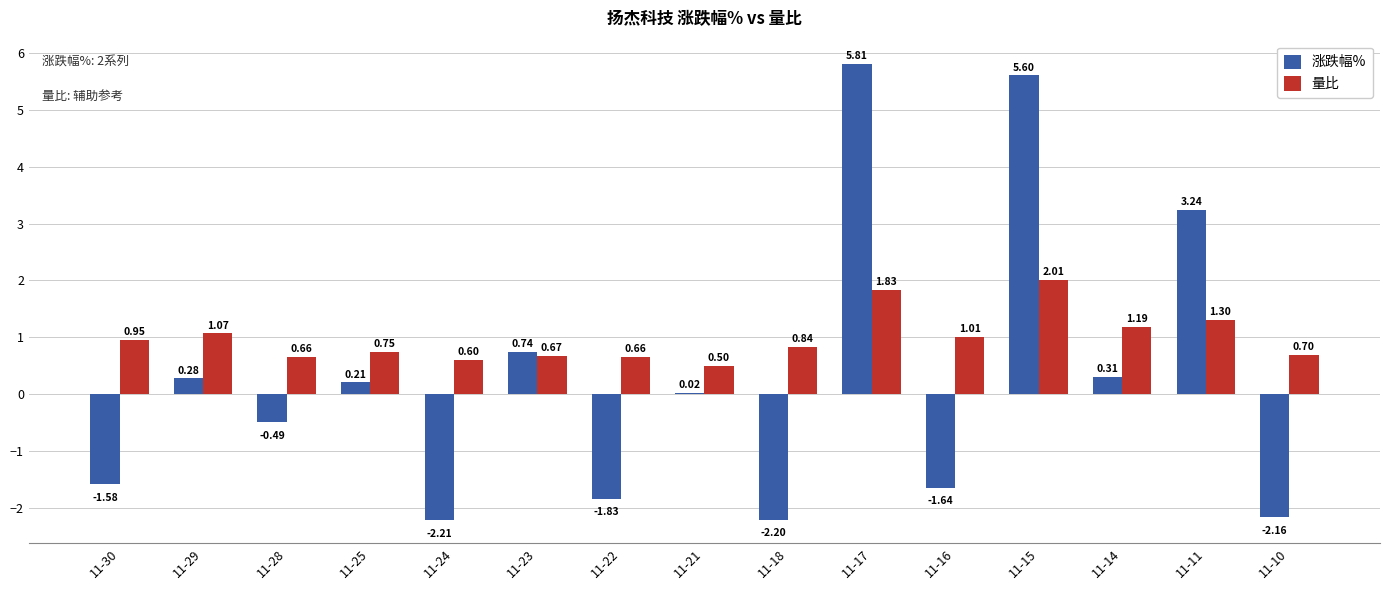

What is the total value across all series at 11-16?

-0.6